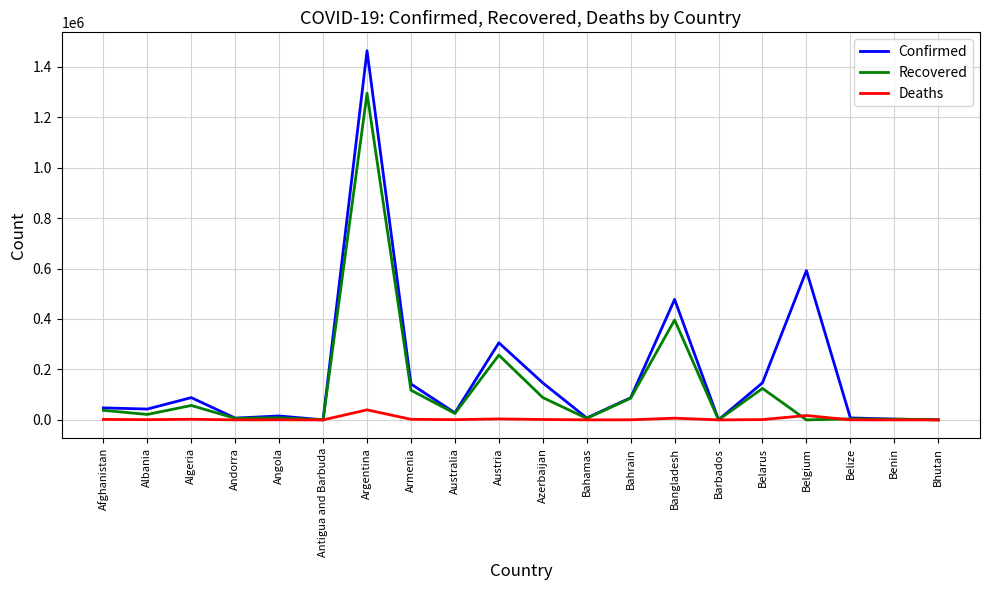

In Confirmed, how many points are higher than both neighbors (excluding endpoints)?

6